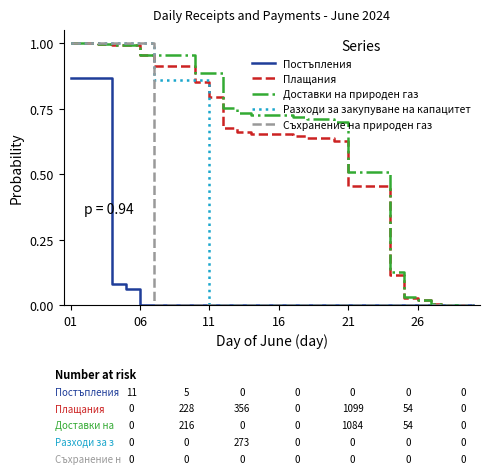

How many Съхранение на природен газ values are between 0 and 1?

30